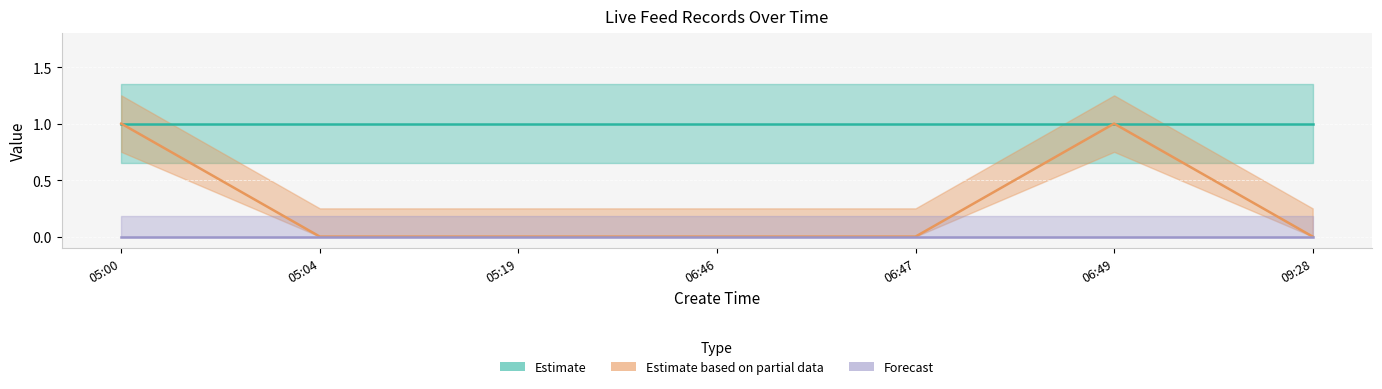

Reading left to right, extract all data points from this chart.

is_need_check: 2022-01-08 05:00:56=1	2022-01-08 05:04:03=0	2022-01-08 05:19:52=0	2022-01-08 06:46:14=0	2022-01-08 06:47:02=0	2022-01-08 06:49:41=1	2022-01-08 09:28:12=0
check_status: 2022-01-08 05:00:56=1	2022-01-08 05:04:03=1	2022-01-08 05:19:52=1	2022-01-08 06:46:14=1	2022-01-08 06:47:02=1	2022-01-08 06:49:41=1	2022-01-08 09:28:12=1
type: 2022-01-08 05:00:56=0	2022-01-08 05:04:03=0	2022-01-08 05:19:52=0	2022-01-08 06:46:14=0	2022-01-08 06:47:02=0	2022-01-08 06:49:41=0	2022-01-08 09:28:12=0